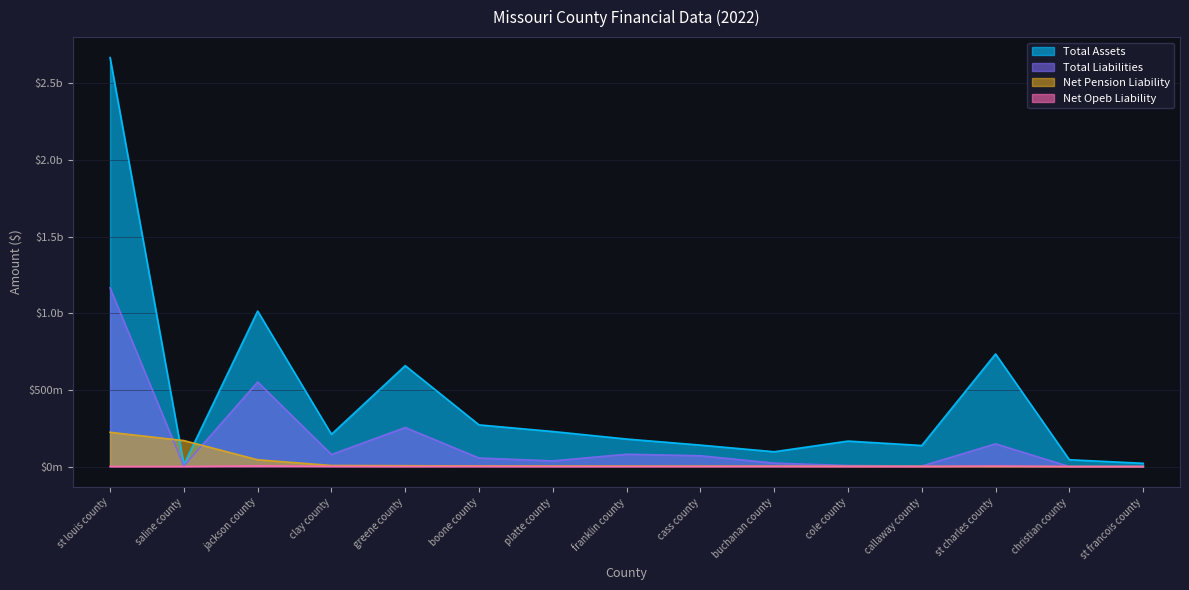

Which series has the largest range (max minus min)?

total_assets